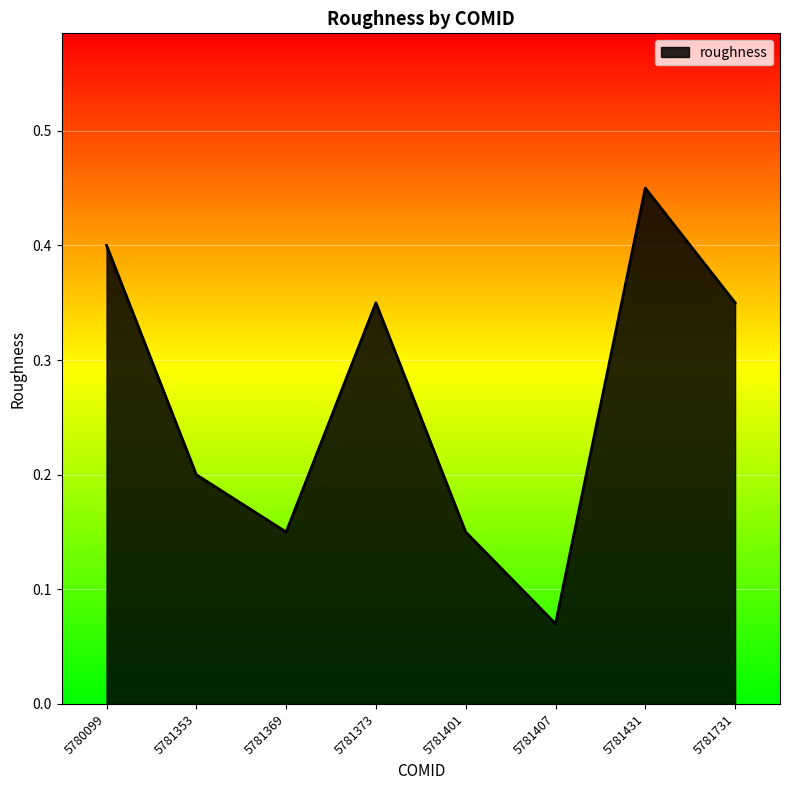

Count the number of data series in this chart.

1